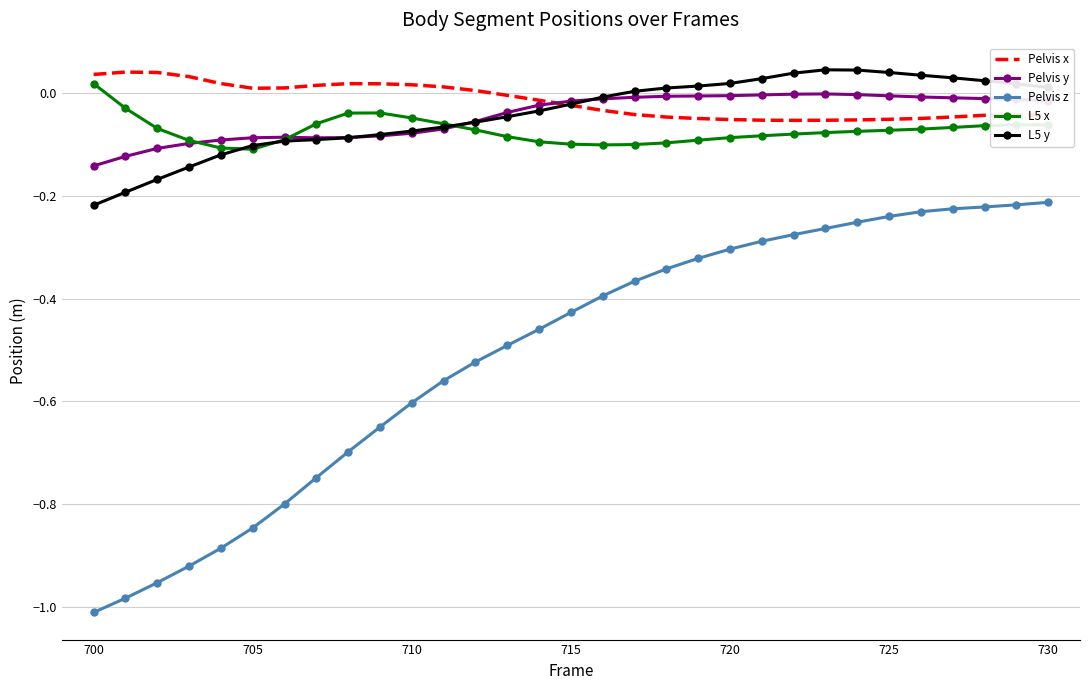

Which series has the largest range (max minus min)?

Pelvis z